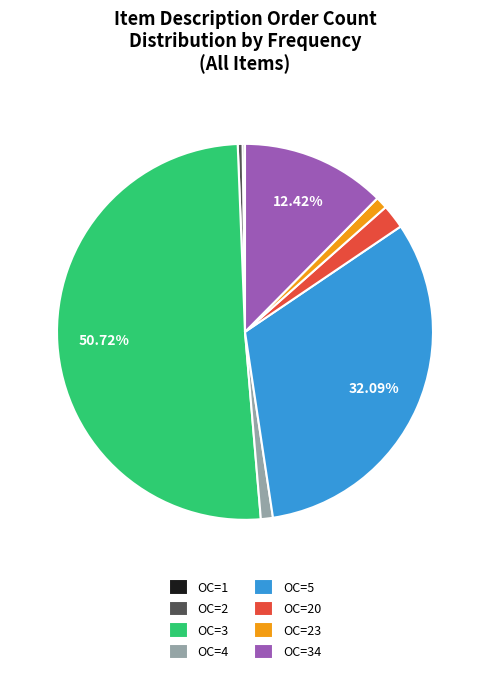

Is the sum of OC=34 and OC=4 greater than half?

No